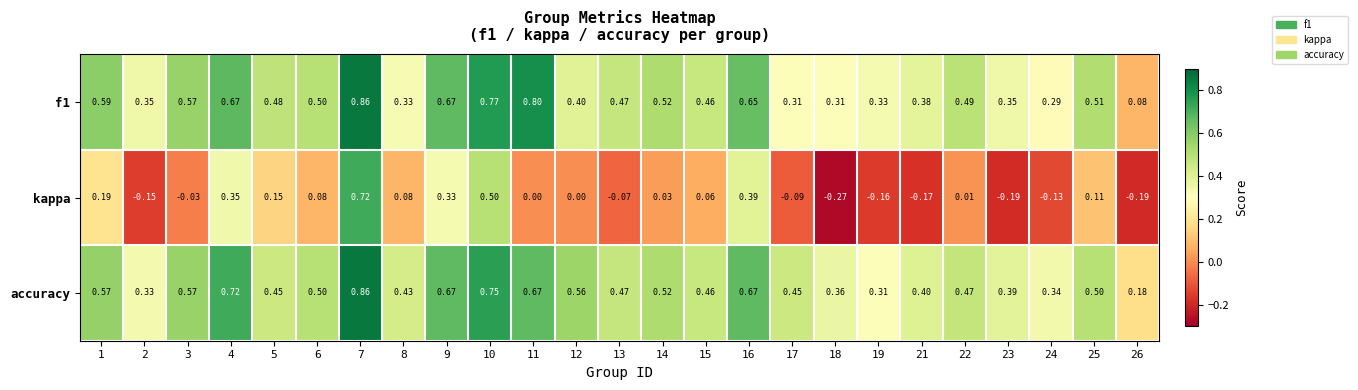

Is the value of kappa at 22 greater than the value of accuracy at 1?

No